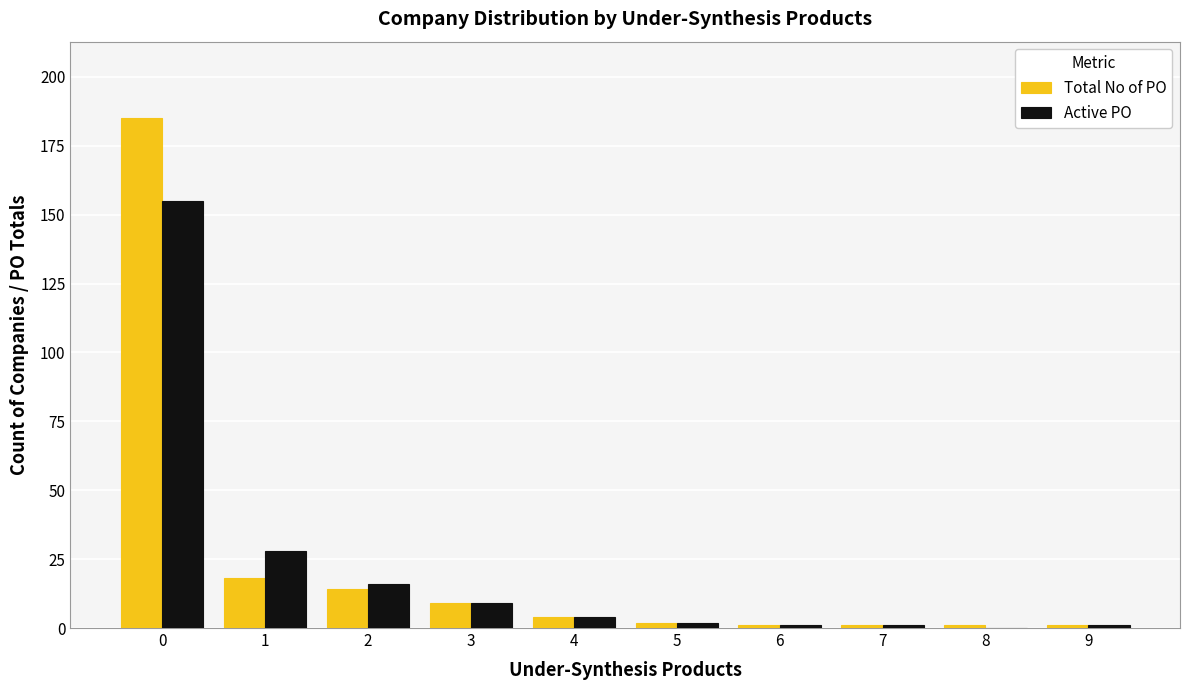

Which series changed the most between 0 and 4?

Total No of PO